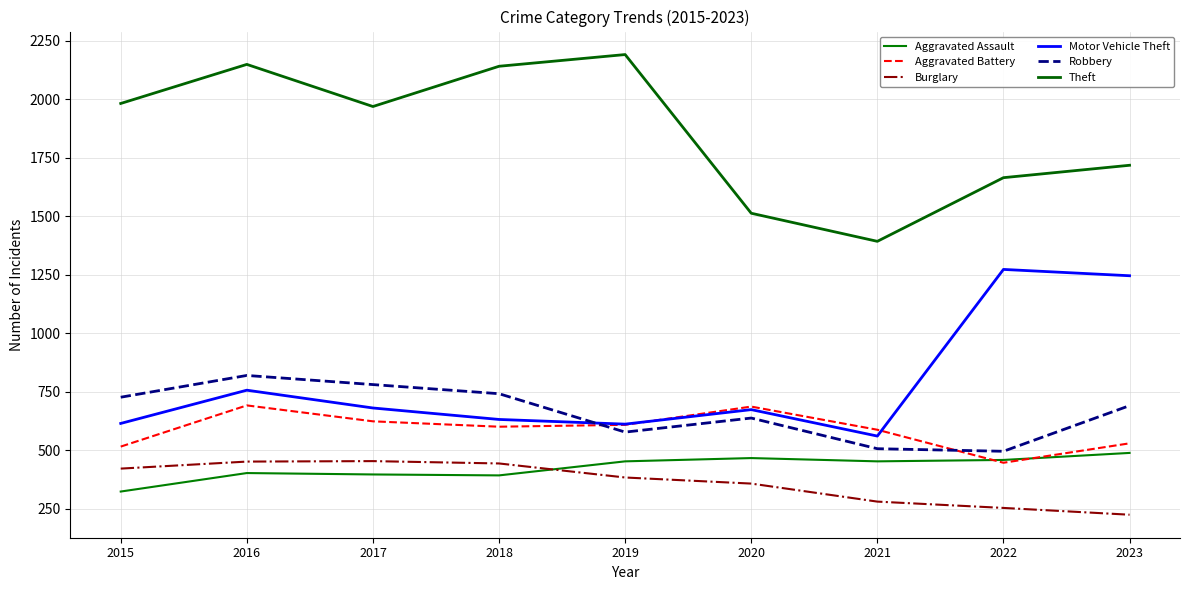

Which series has the largest total across all categories?

Theft